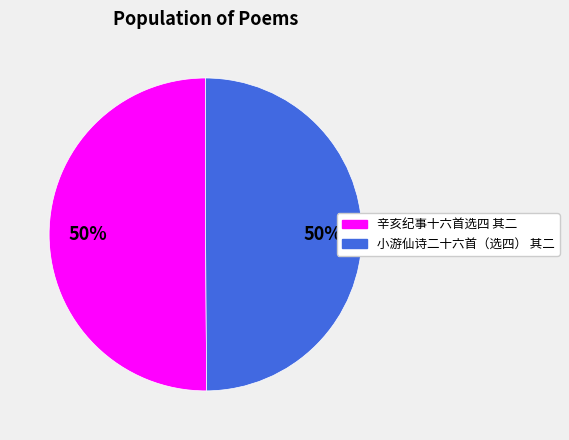

To the nearest percent, what is the average slice percentage?

50%